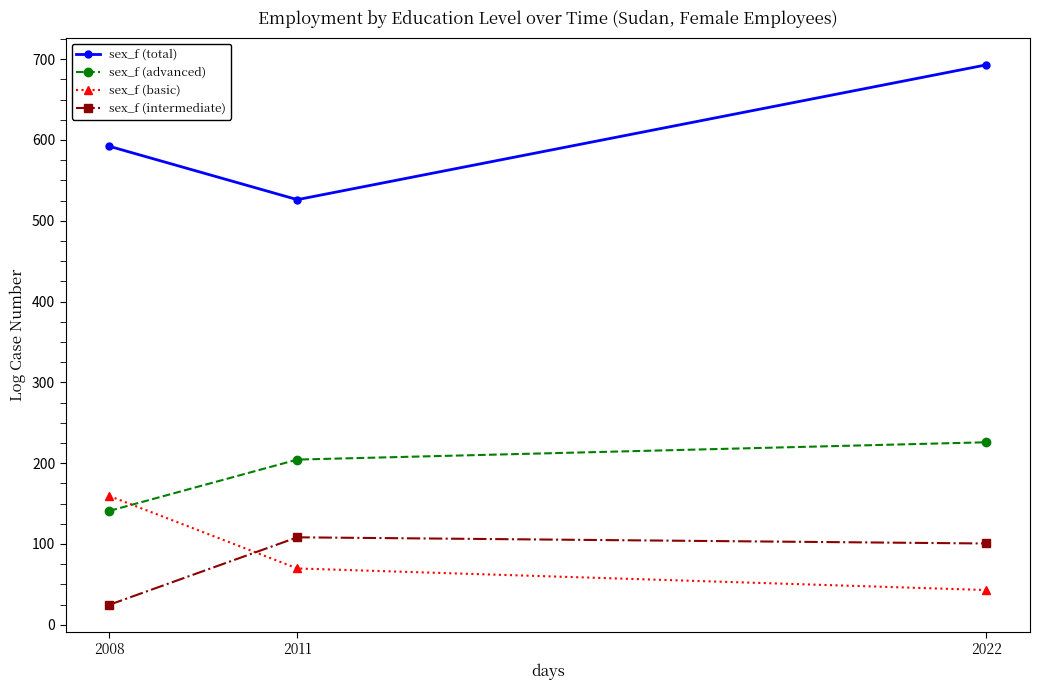

What is the sum of all sex_f (basic) values?

272.2